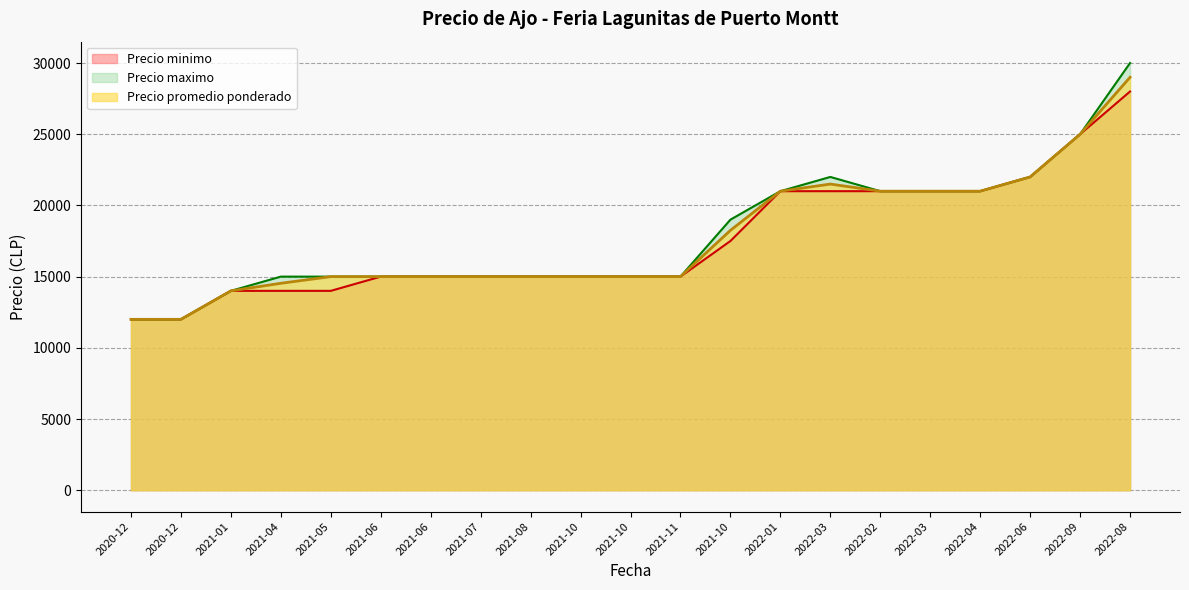

Which series has the largest range (max minus min)?

Precio maximo